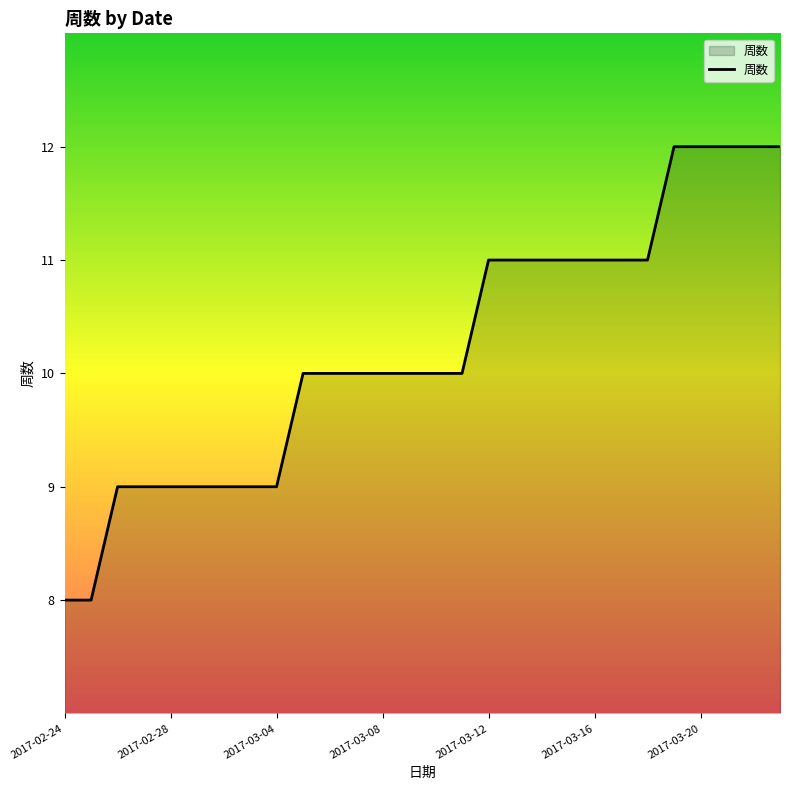

What is the average value?

10